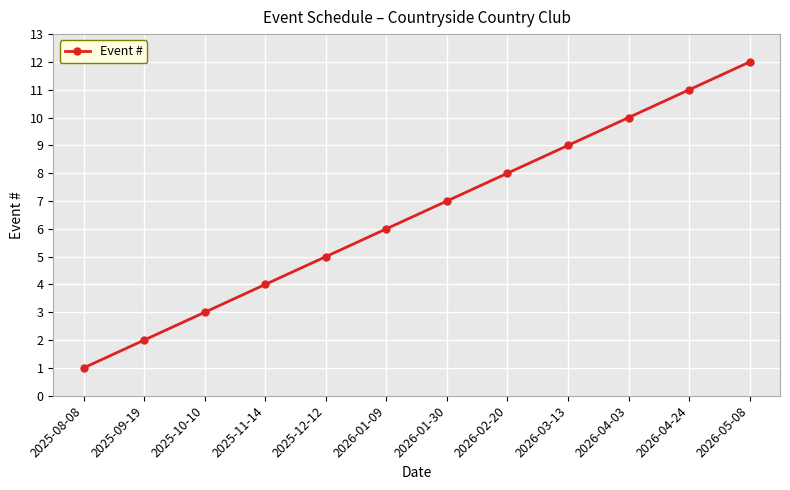

Which category has the highest value across all series?

2026-05-08